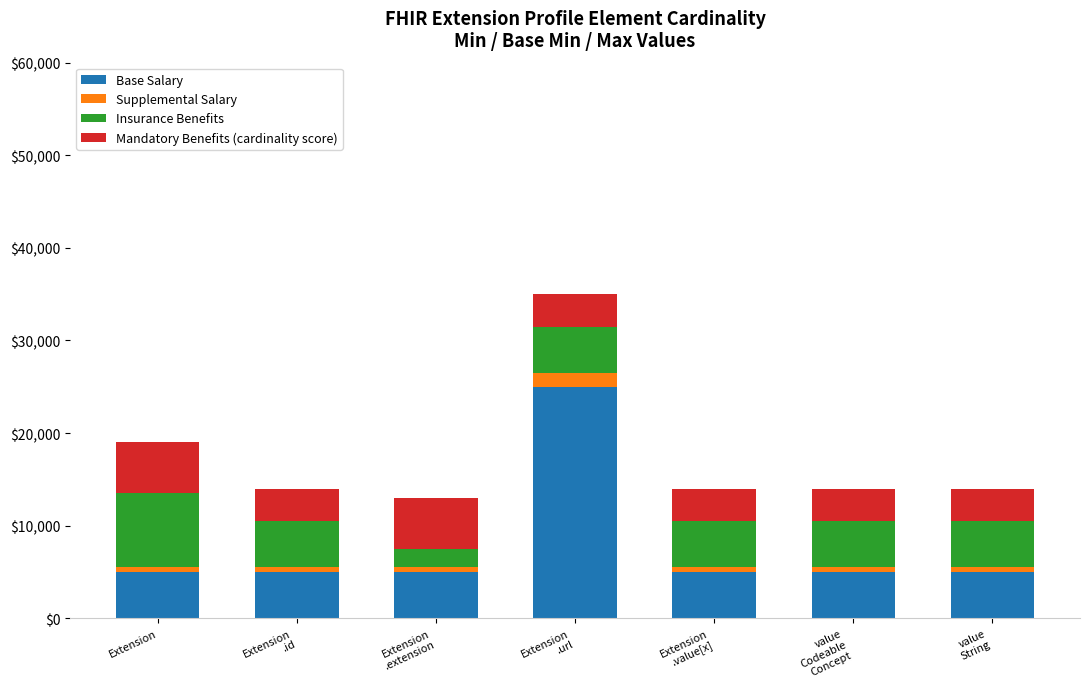

What are all the series names shown in the legend?

Base Salary, Supplemental Salary, Insurance Benefits, Mandatory Benefits (cardinality score)